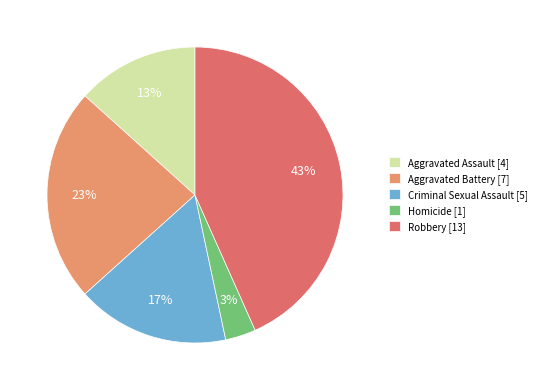

Does Robbery account for over 50% of the chart?

No